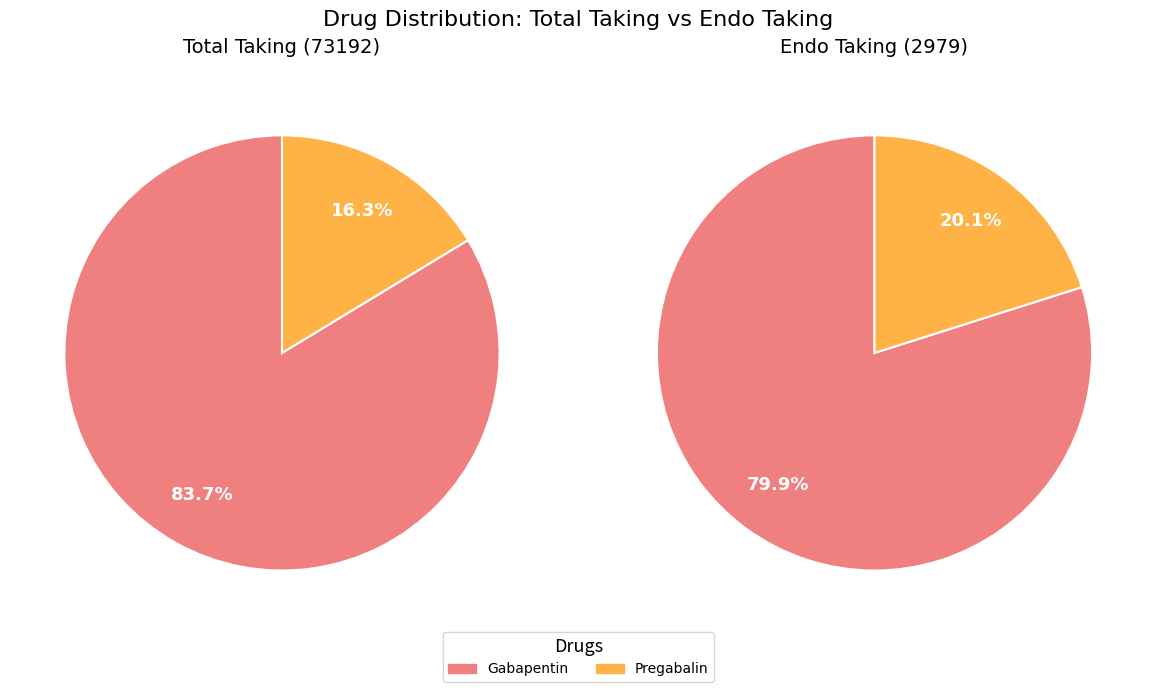

What is the difference between the highest and lowest values at Pregabalin?

11347